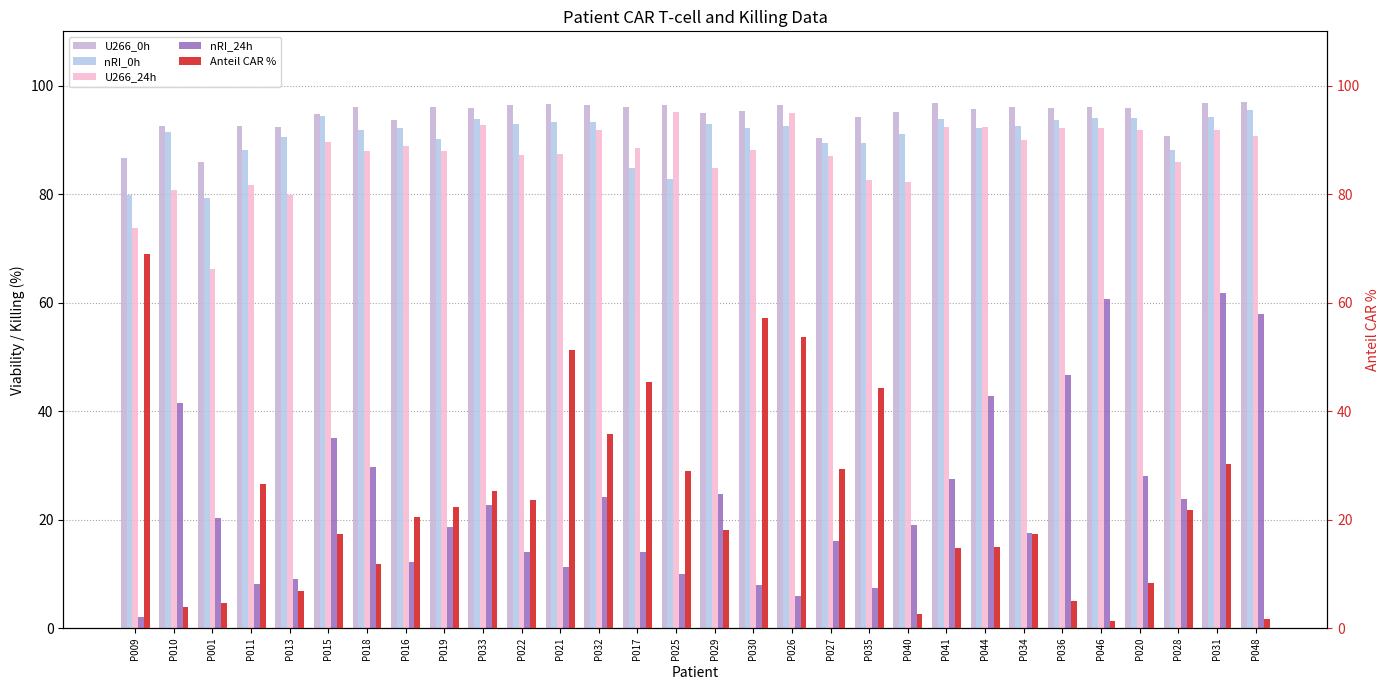

Which has a higher value, P034 or P026?

P026